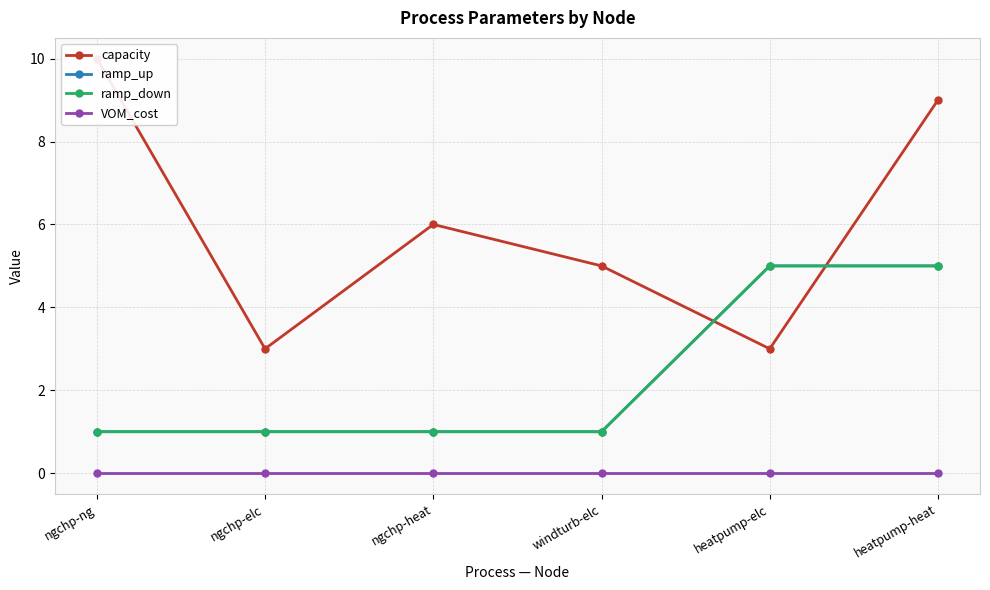

Is the value of ramp_down at ngchp-ng greater than the value of ramp_up at windturb-elc?

No